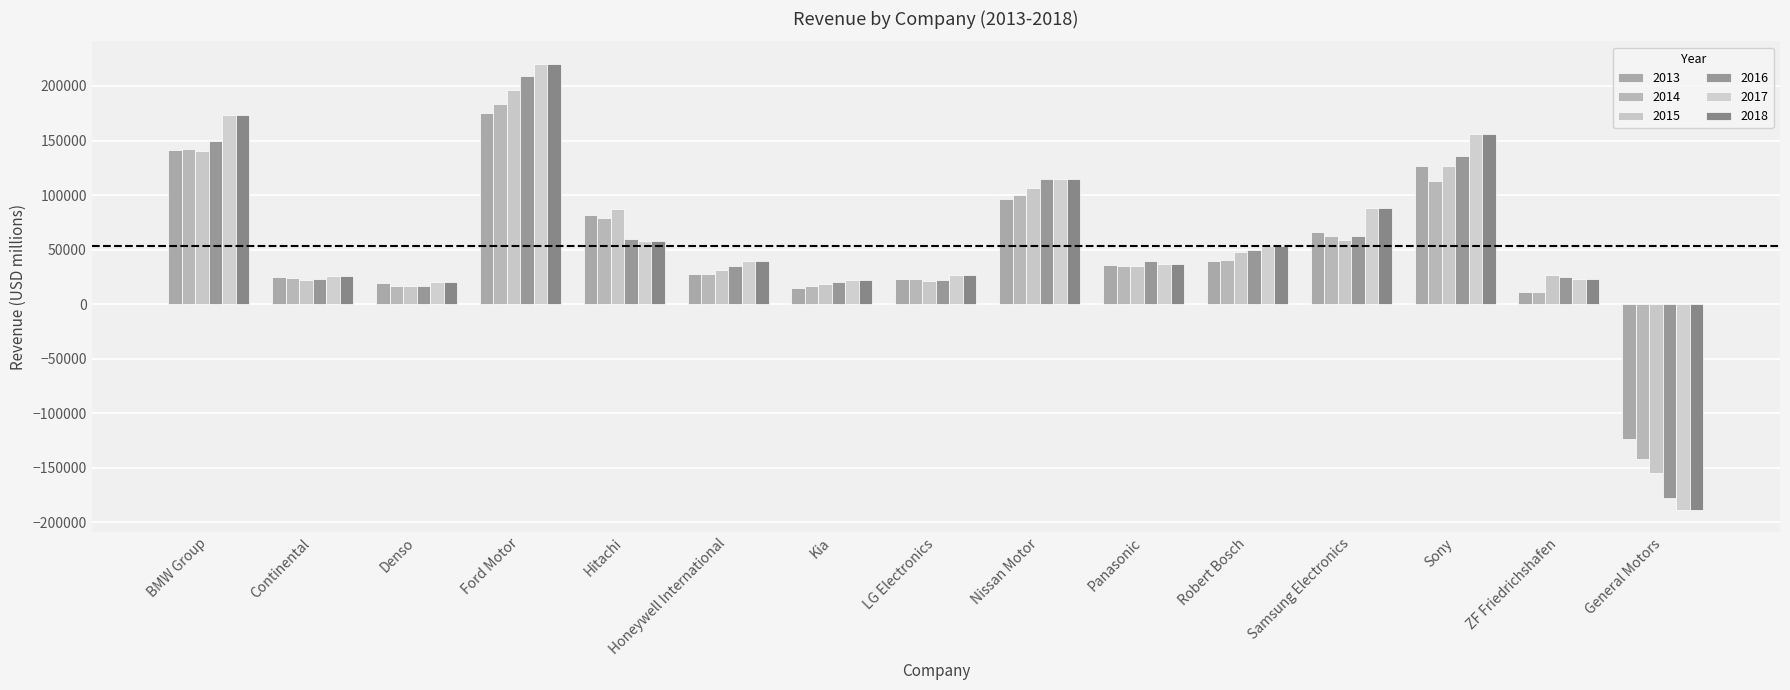

How many data points in 2016 are above 39636?

8